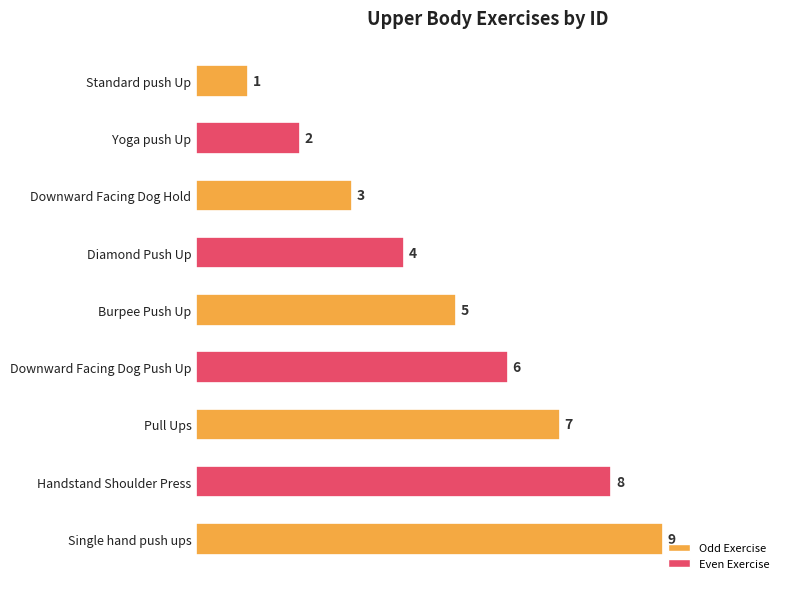

How many bars are there in total?

9